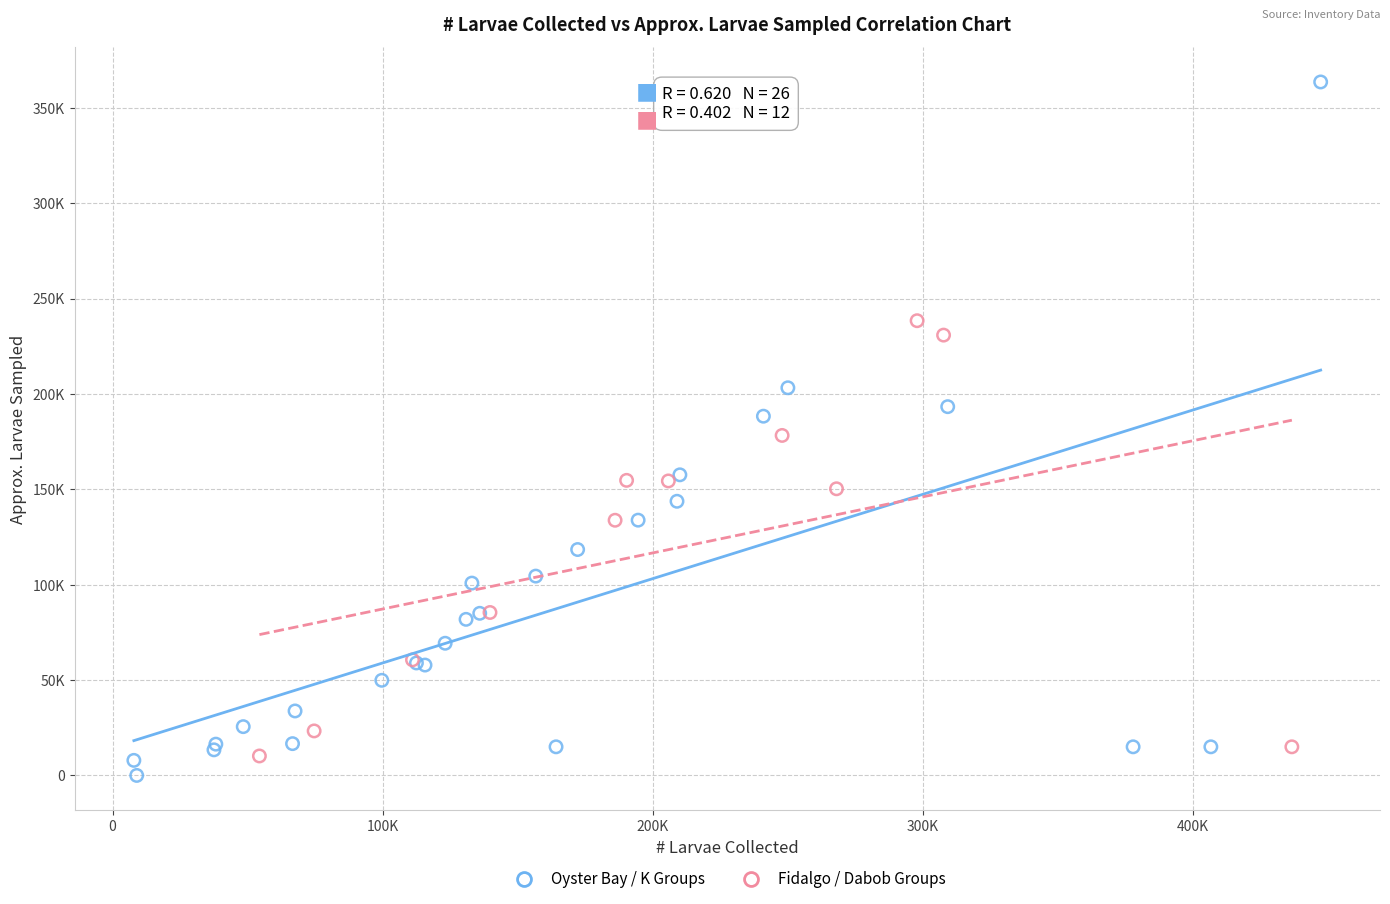

Which series reaches the minimum Y coordinate?

Oyster Bay / K Groups